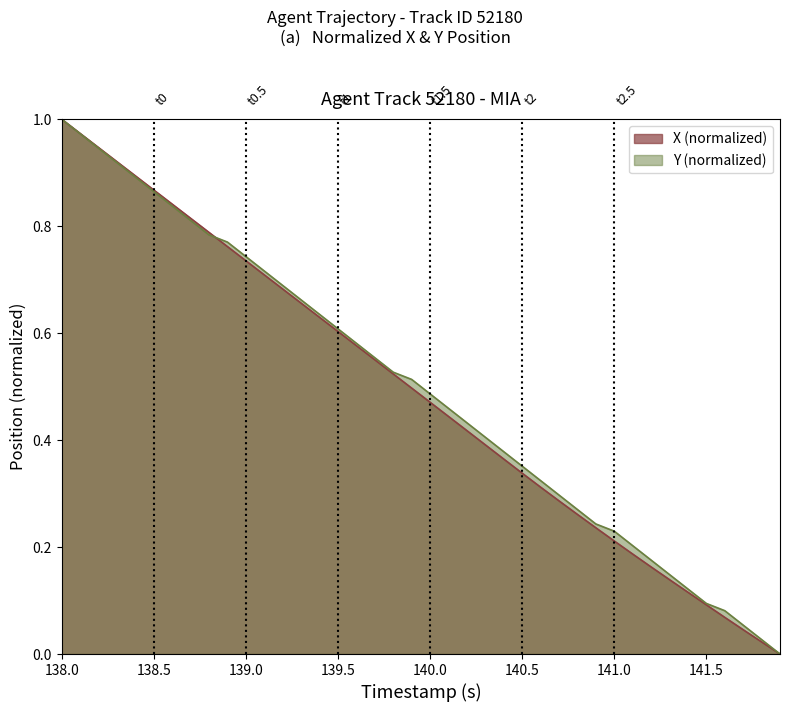

How many lines are shown in the chart?

2